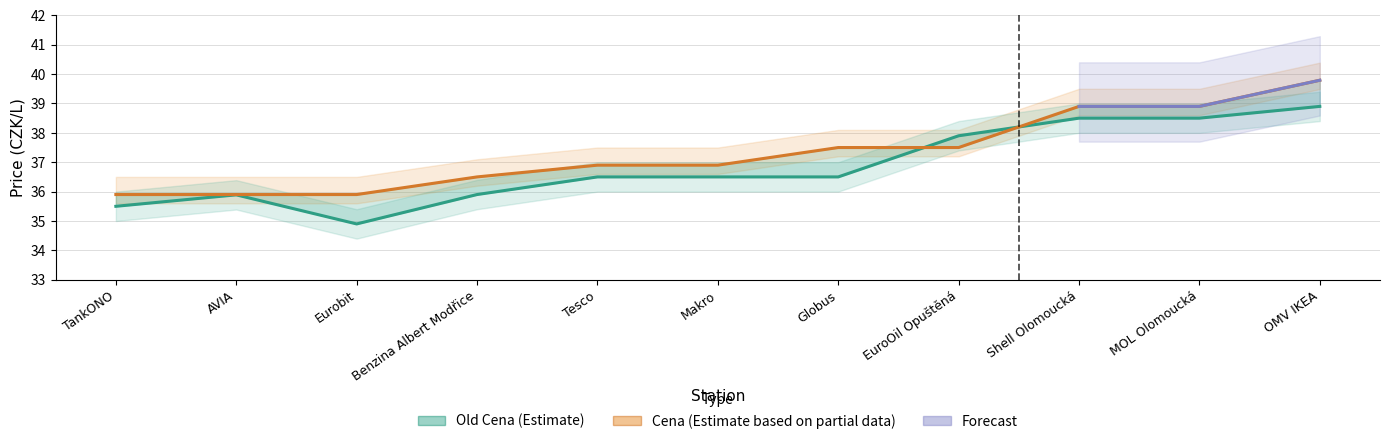

At which category does Old Cena reach its first local peak?

AVIA